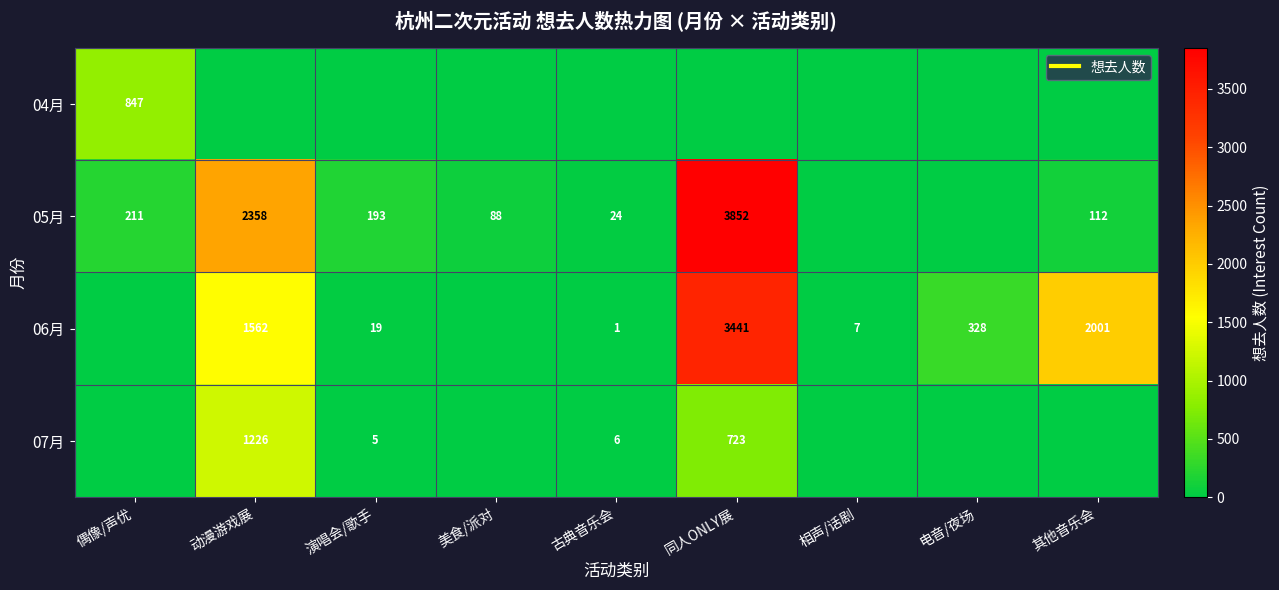

Is the value of 06月 at 其他音乐会 greater than the value of 05月 at 偶像/声优?

Yes